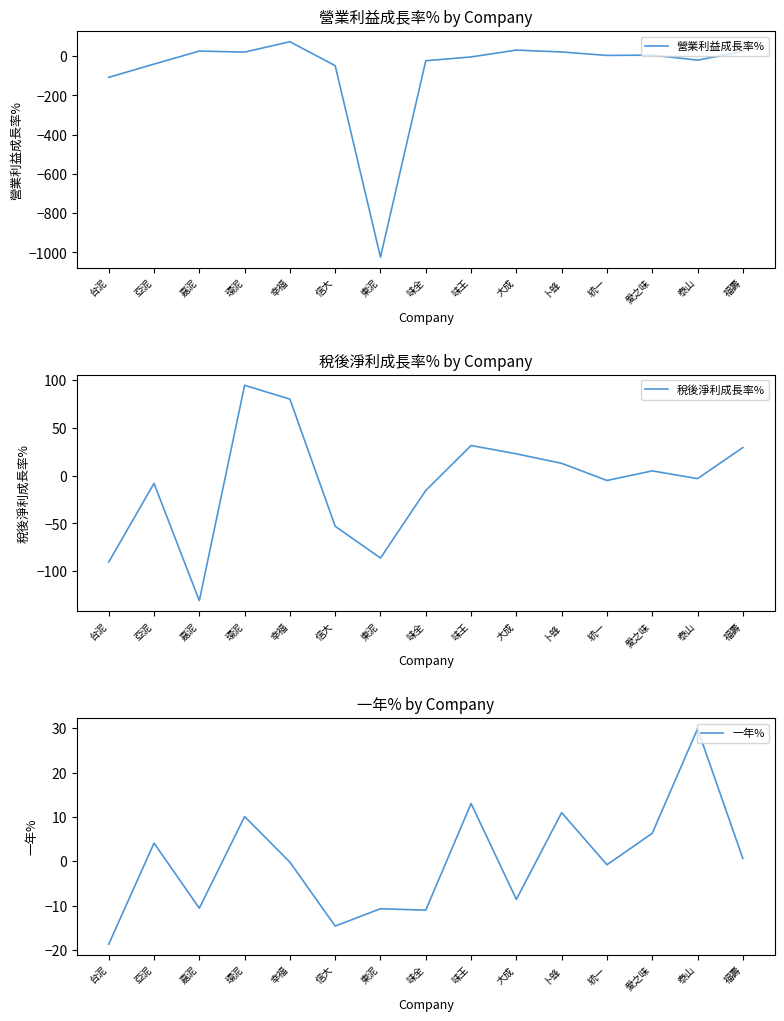

How many interior local peaks does the 稅後淨利成長率% series have?

4